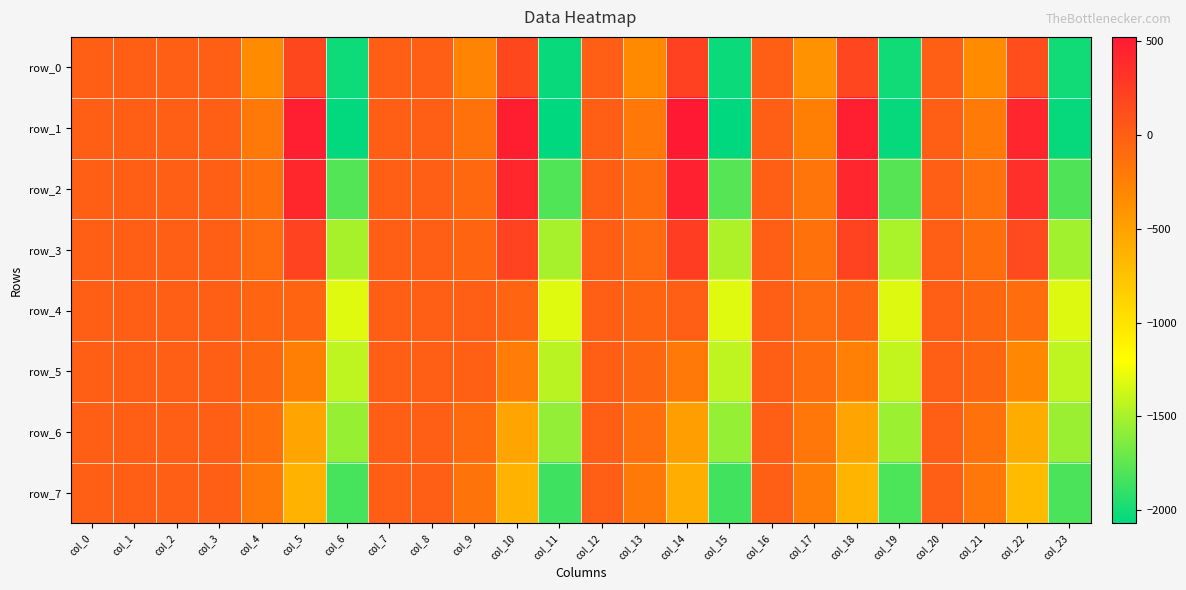

How many data points in row_3 are above 0?

12